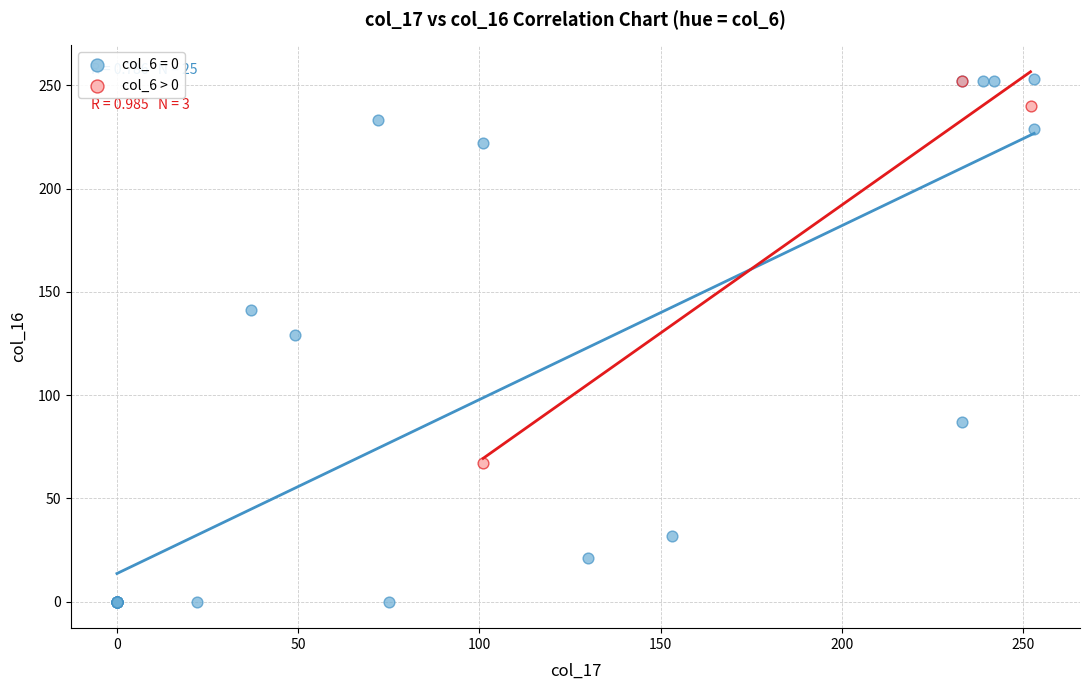

Which series has the widest spread of Y values?

col_6 = 0